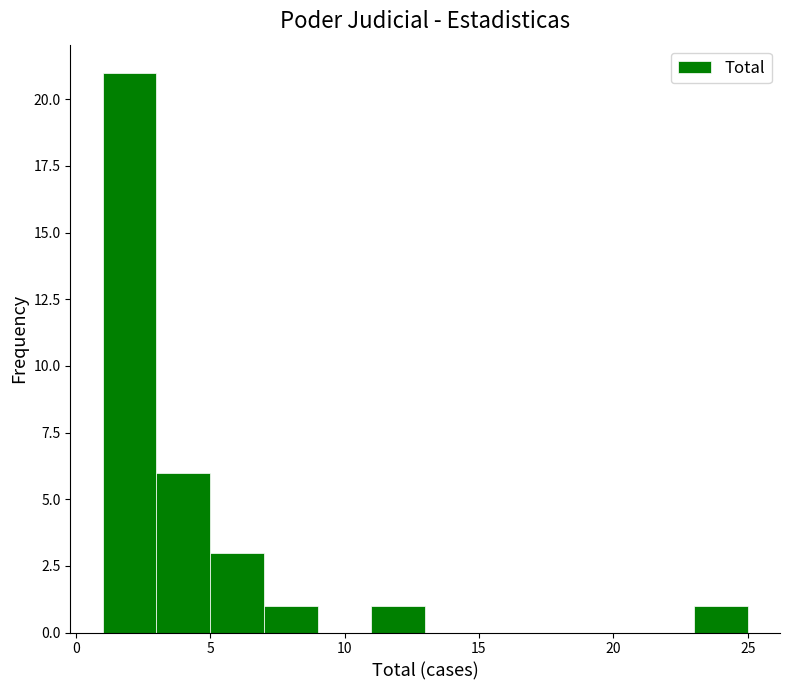

Reading left to right, list every bar in this chart as the range it spans on the x-axis followed by its height. The values are not printed on the chart, so give them approximately, as read against the axis.

1 to 3: 21
3 to 5: 6
5 to 7: 3
7 to 9: 1
9 to 11: 0
11 to 13: 1
13 to 15: 0
15 to 17: 0
17 to 19: 0
19 to 21: 0
21 to 23: 0
23 to 25: 1